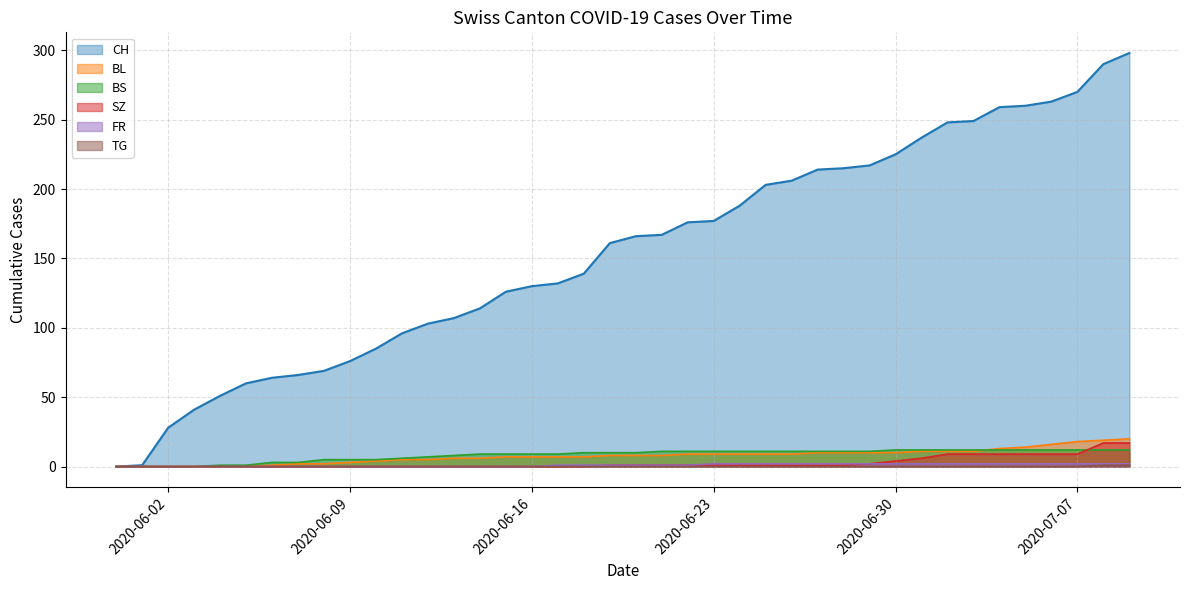

At how many categories does at least one series exceed 104?

27